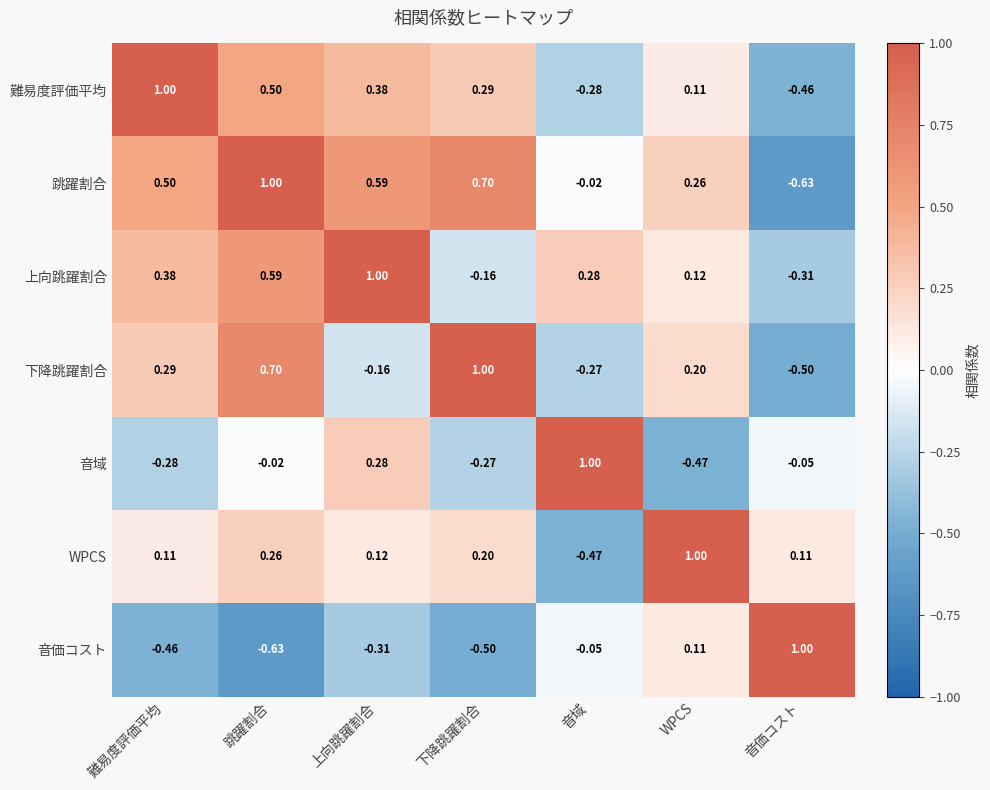

At 音域, list the series in order from smallest to largest.

WPCS, 難易度評価平均, 下降跳躍割合, 音価コスト, 跳躍割合, 上向跳躍割合, 音域